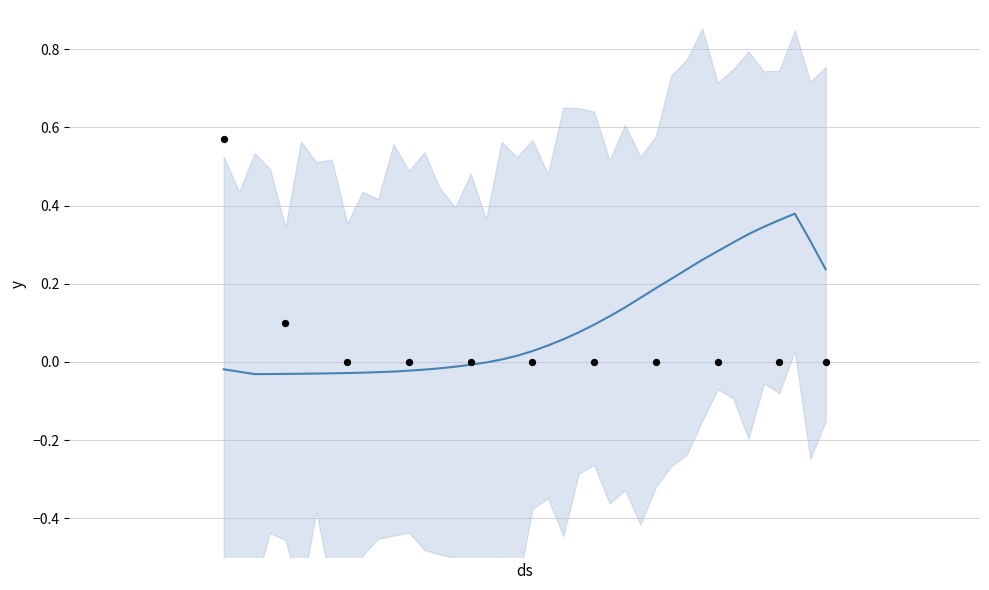

Which has a higher value, 2020-04-03 or 2020-03-16?

2020-04-03